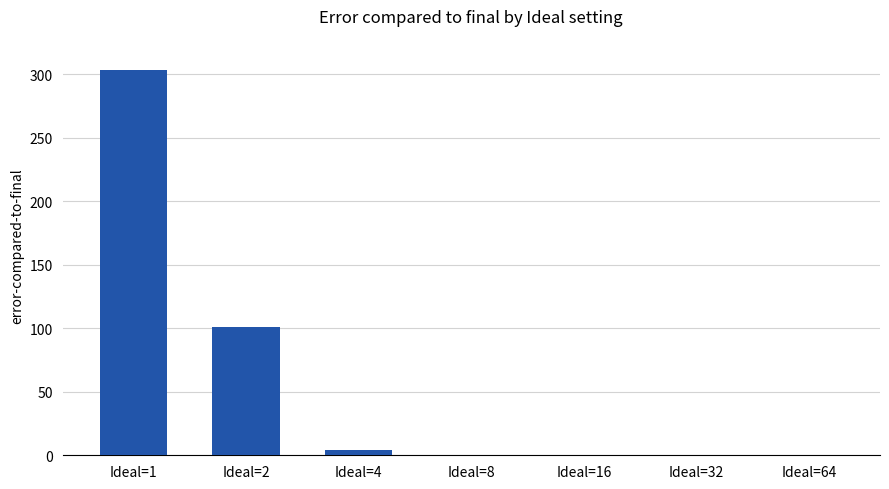

Is it true that the value at Ideal=8 is 168?

False